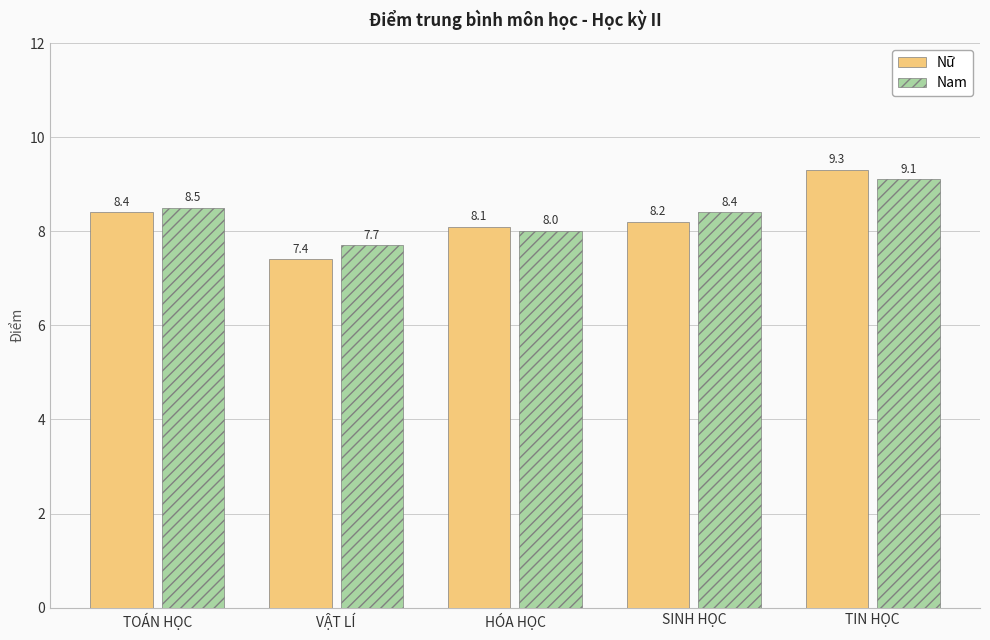

True or false: Nữ has a value of 8.4 at TOÁN HỌC.

True